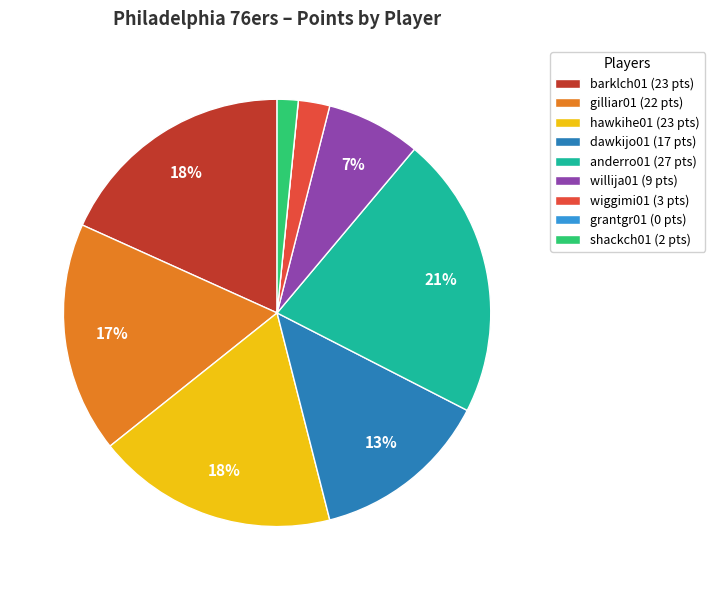

Does shackch01 represent more than half of the total?

No